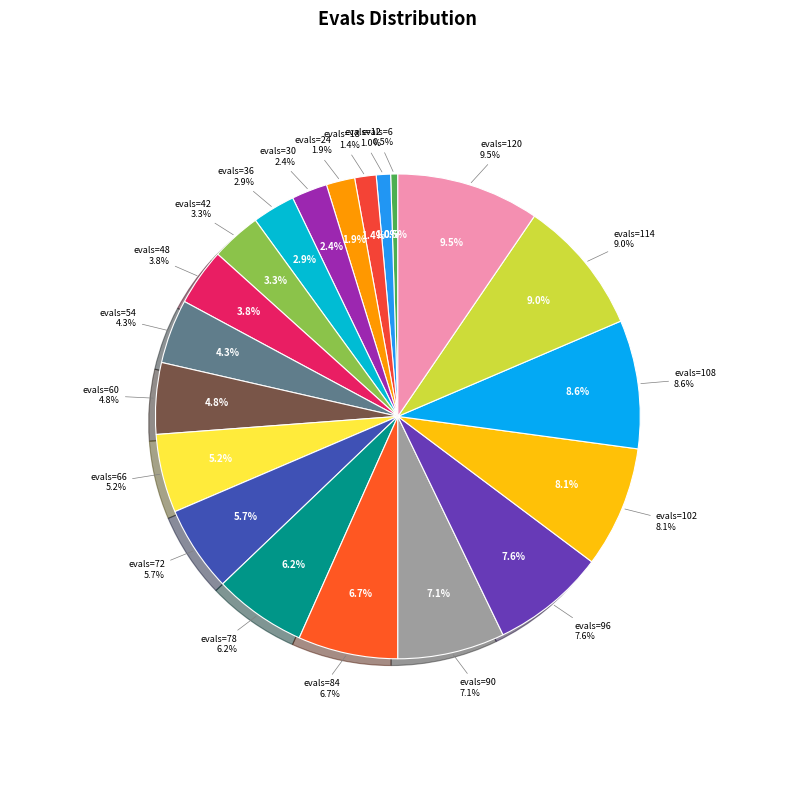

Rank the categories by value from highest to lowest.

120, 114, 108, 102, 96, 90, 84, 78, 72, 66, 60, 54, 48, 42, 36, 30, 24, 18, 12, 6